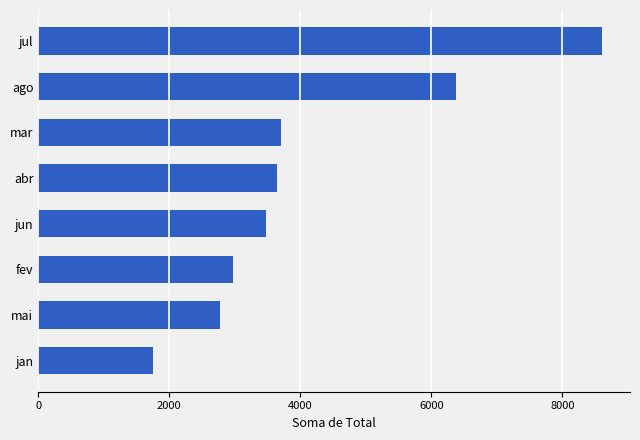

Count the number of data series in this chart.

1